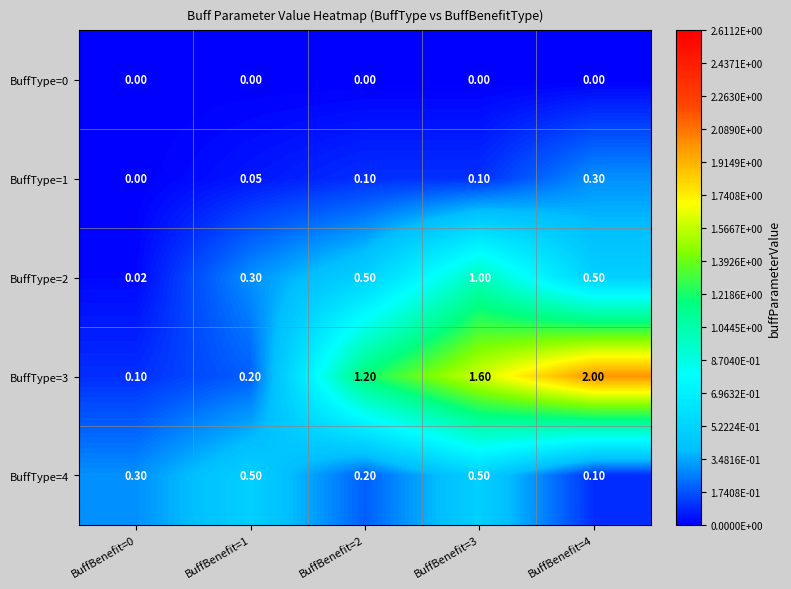

How many data points does each series have?

5